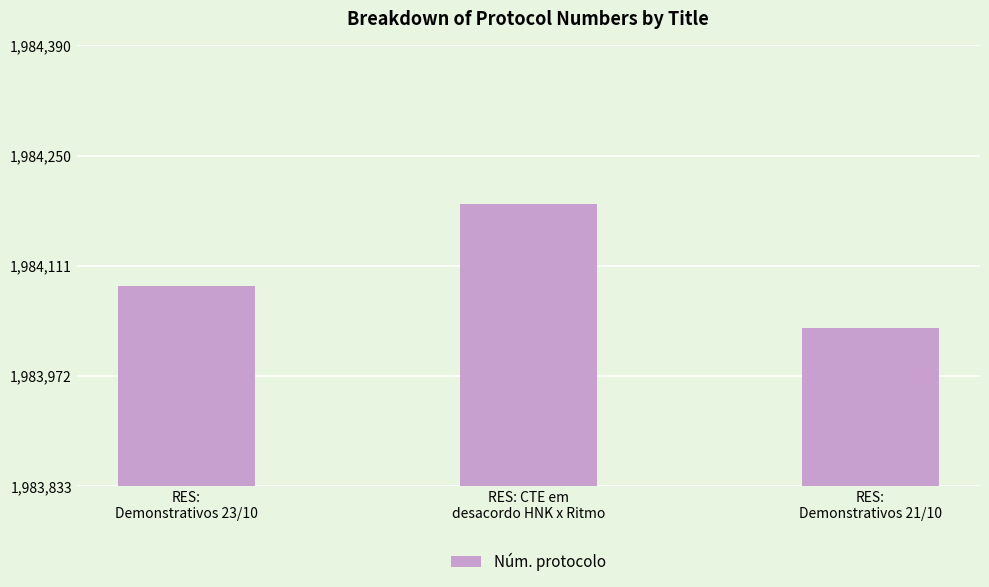

What is the change in value from RES:
Demonstrativos 23/10 to RES: CTE em
desacordo HNK x Ritmo?

+104